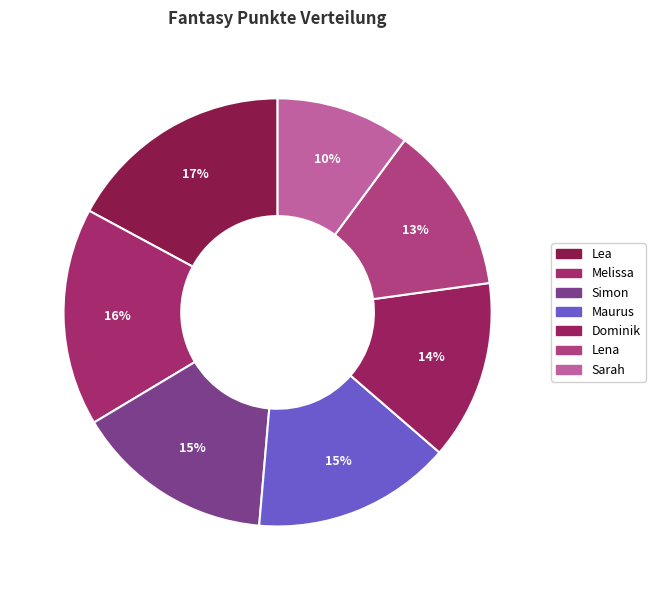

Count the number of slices in the pie.

7